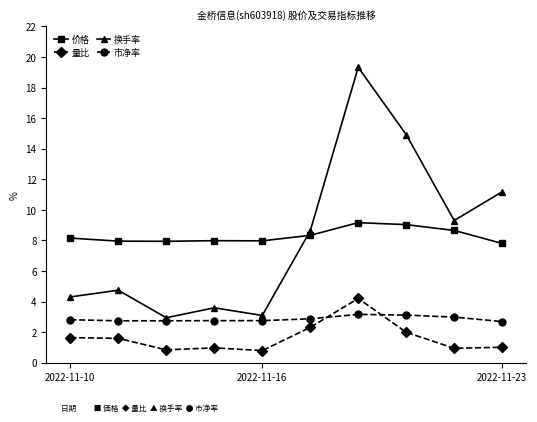

Which series has the largest range (max minus min)?

换手率